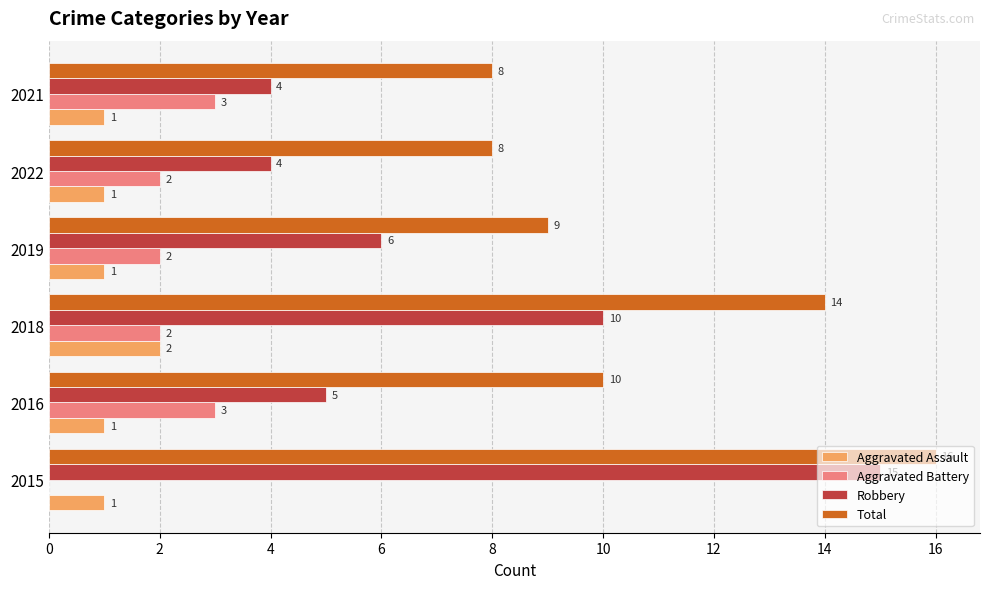

How many distinct data groups are displayed?

4